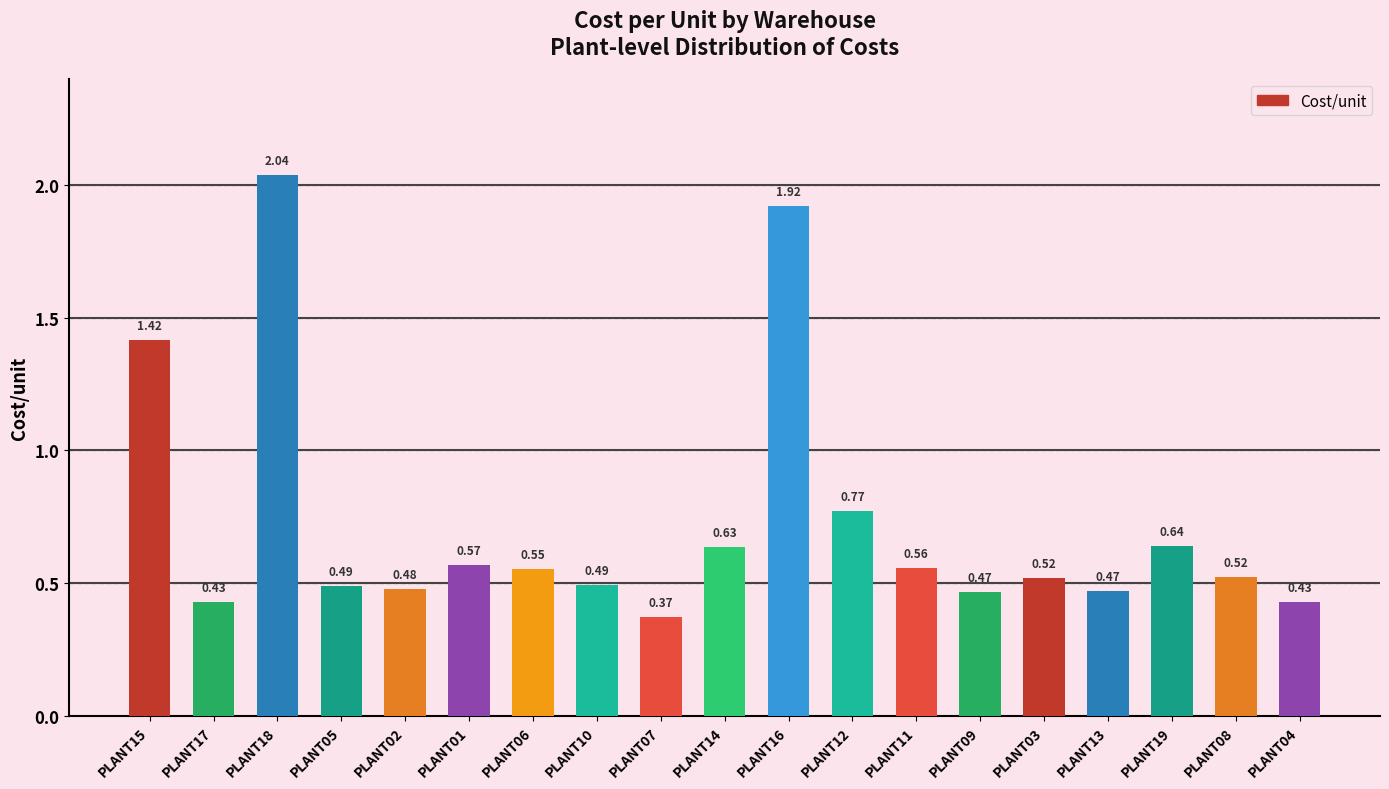

What is the label of the 12th bar from the left?

PLANT12